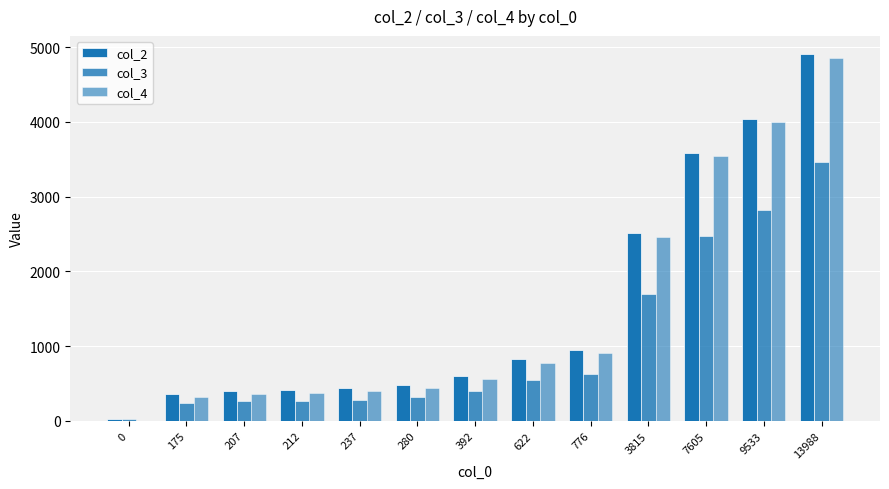

How many groups of bars are there?

13